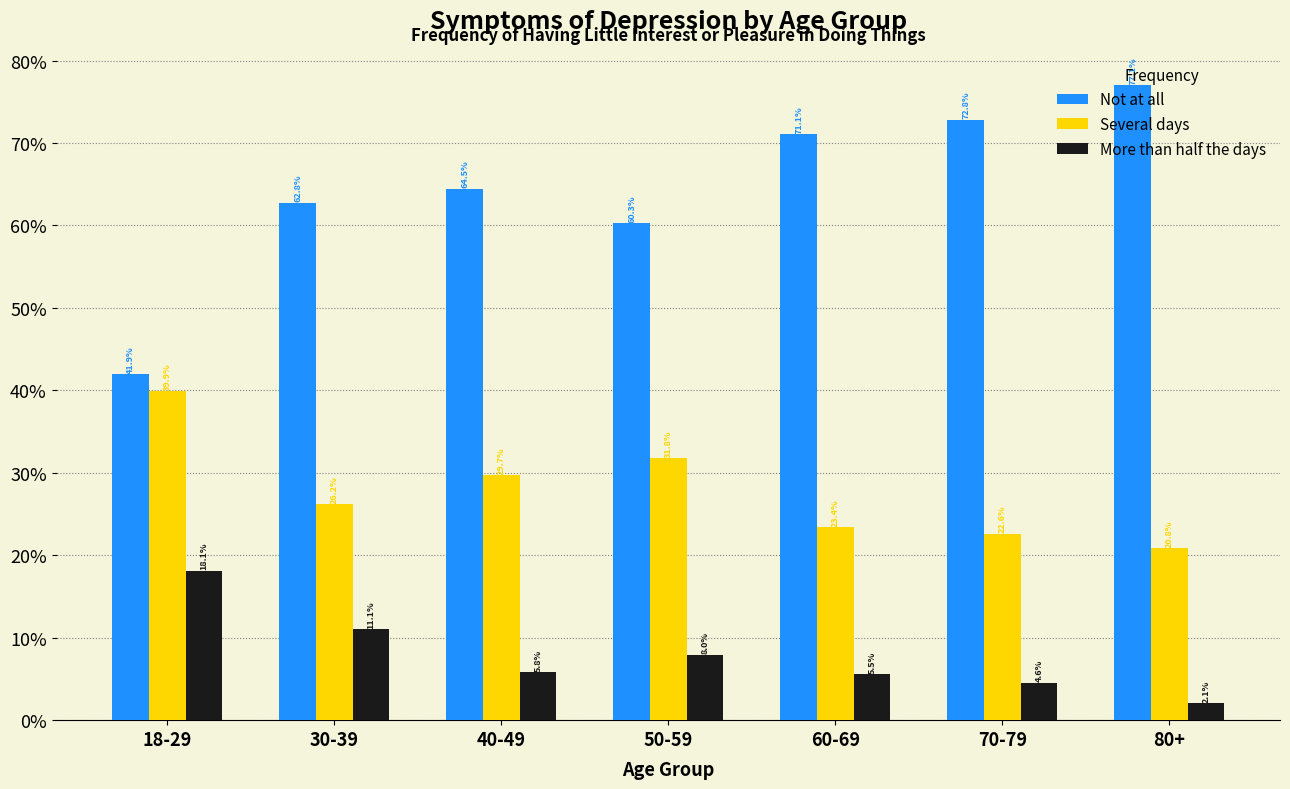

What is the sum of all Several days values?

194.4